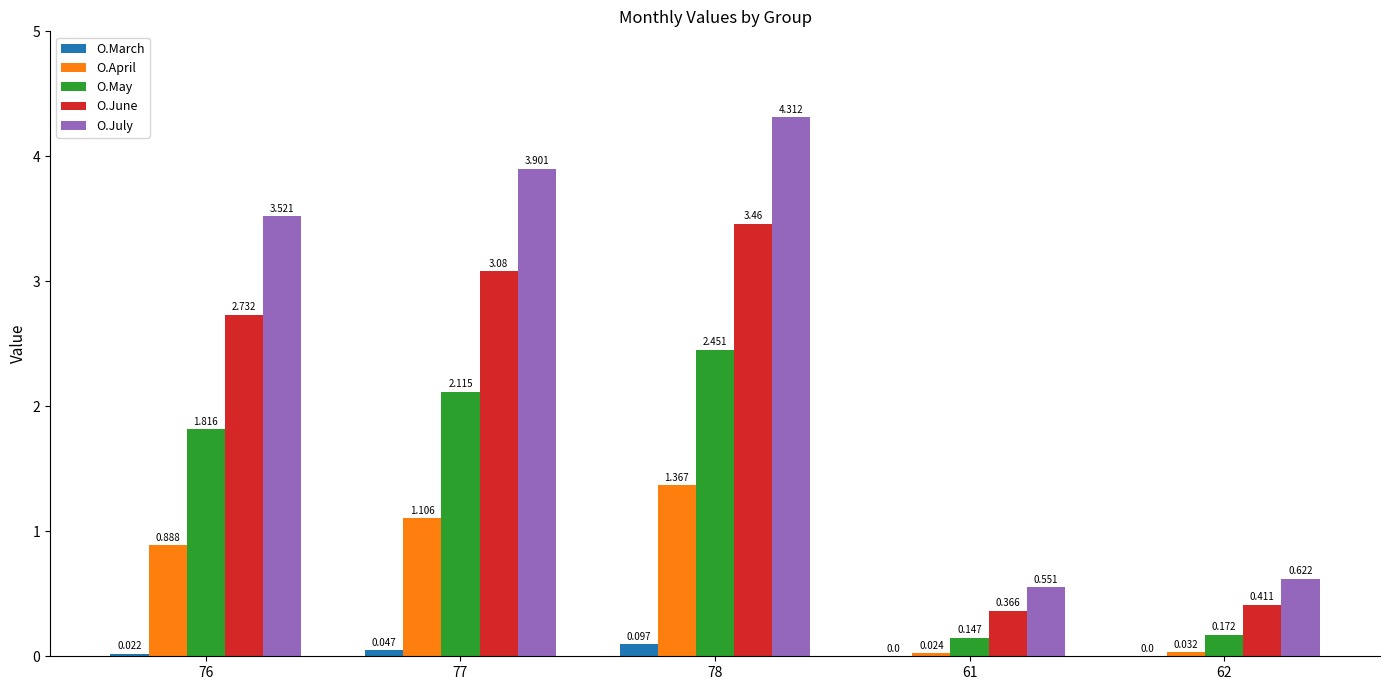

How many data points in O.July are above 3?

3